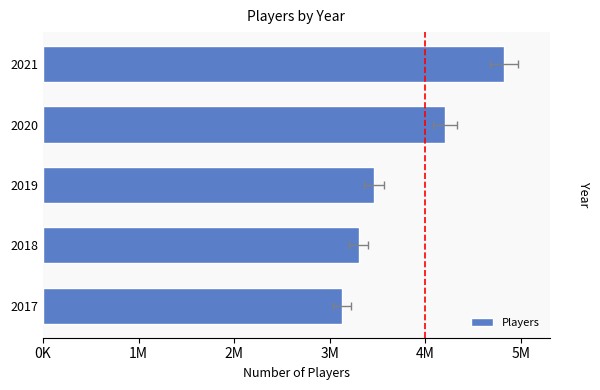

How many data points are less than 3460000?

2